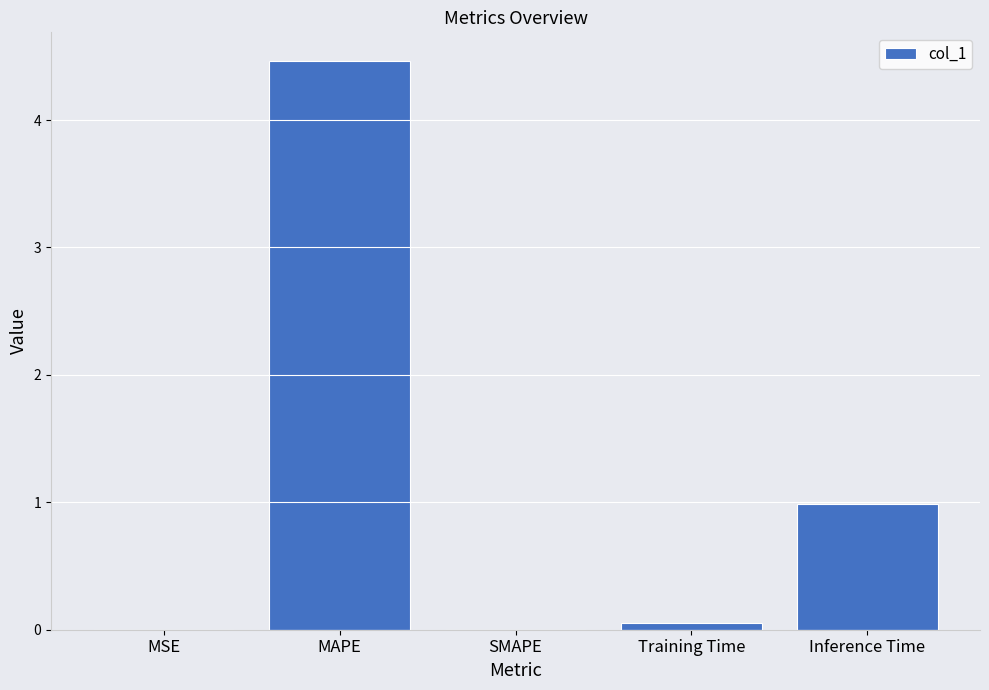

Is it true that the value at Inference Time is 1.5?

False